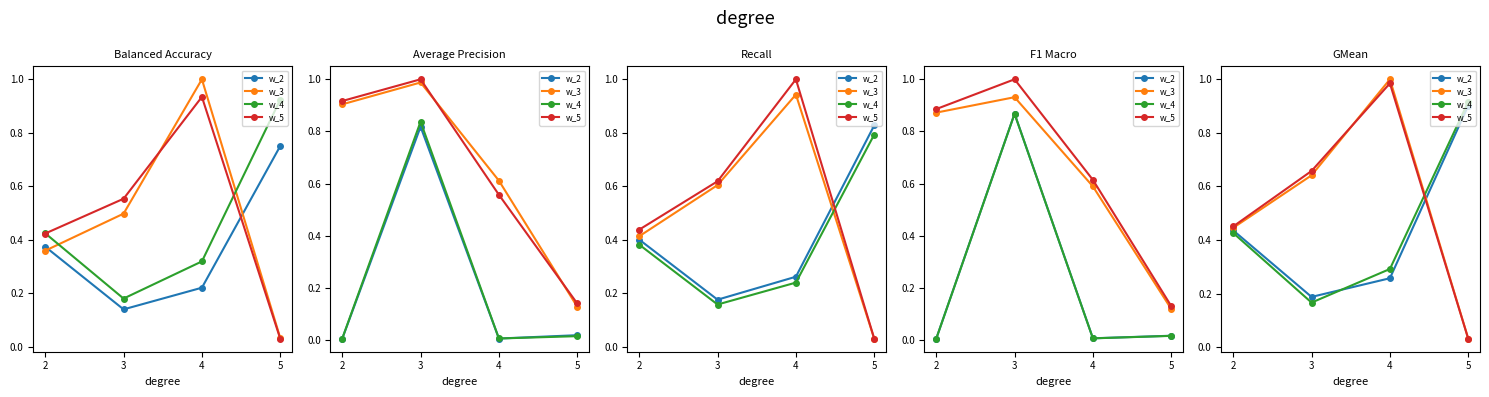

Which series has the largest range (max minus min)?

w_3